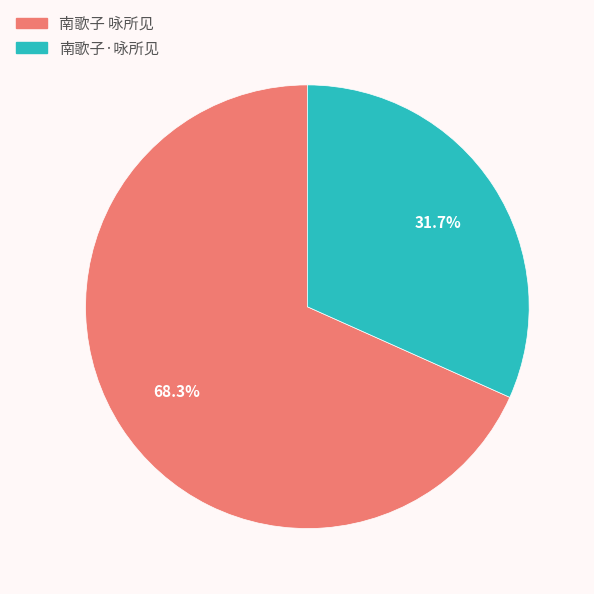

How many slices are in this pie chart?

2